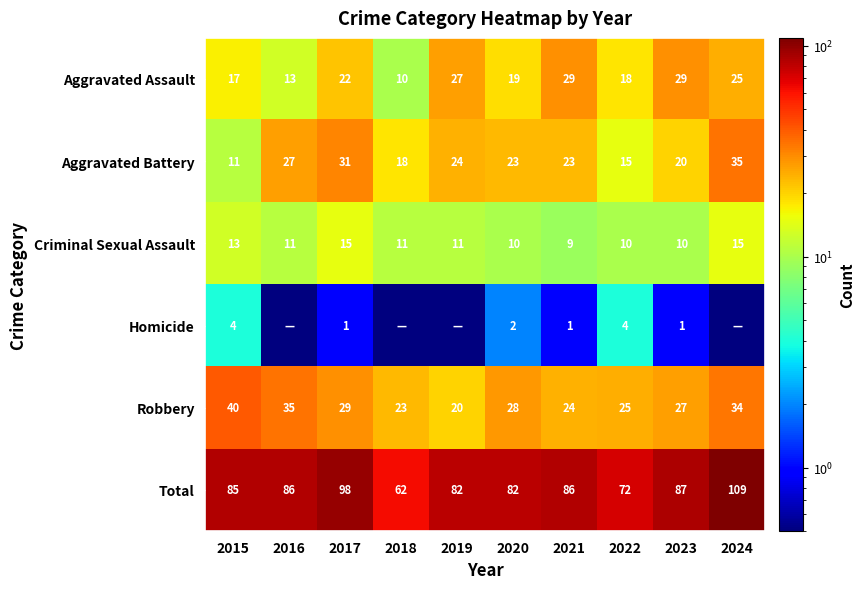

What is the spread (max minus min) of values at 2022?

68.0